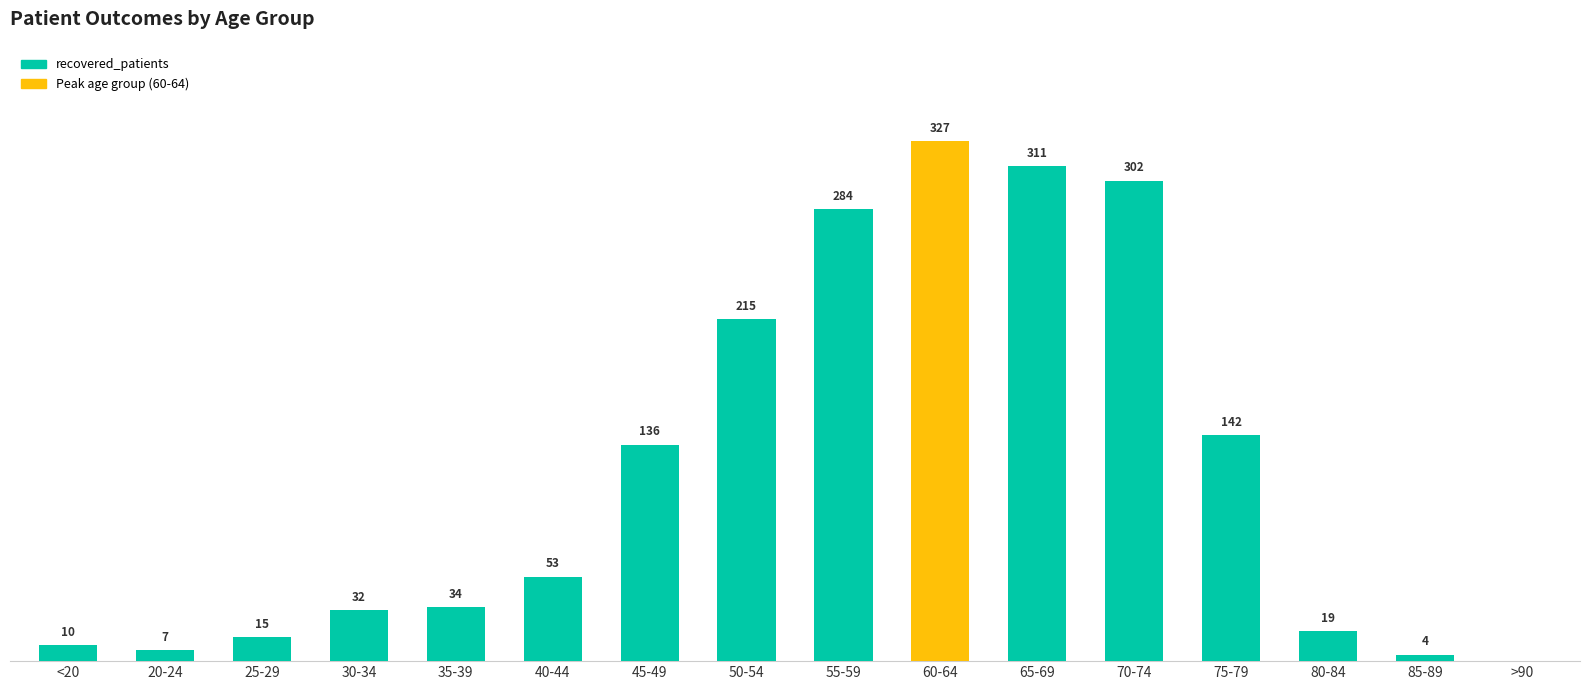

At which label is the value closest to 163?

75-79